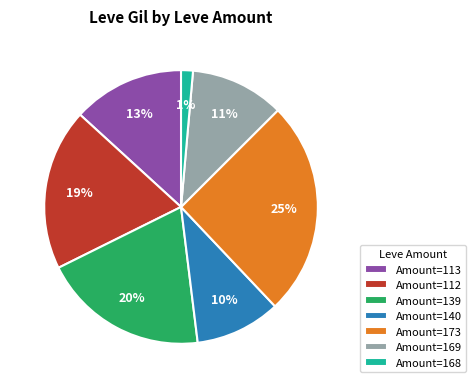

To the nearest percent, what is the average slice percentage?

14%